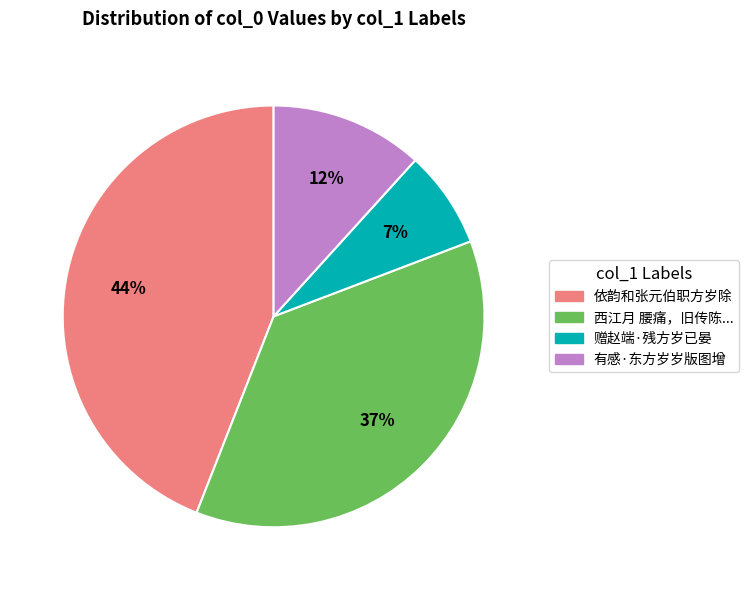

Is there any slice that represents more than half of the pie?

No